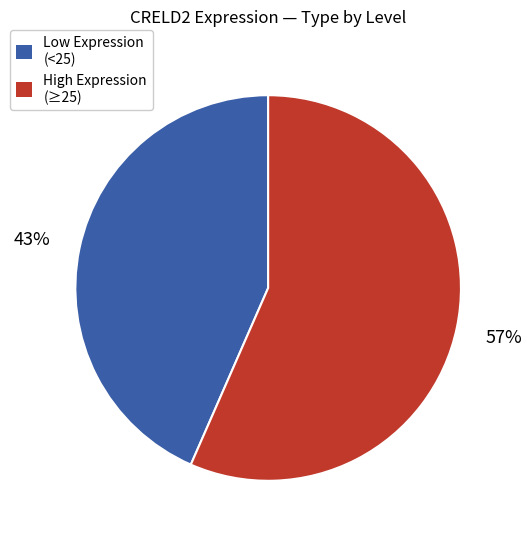

Is there a majority slice in this chart?

Yes